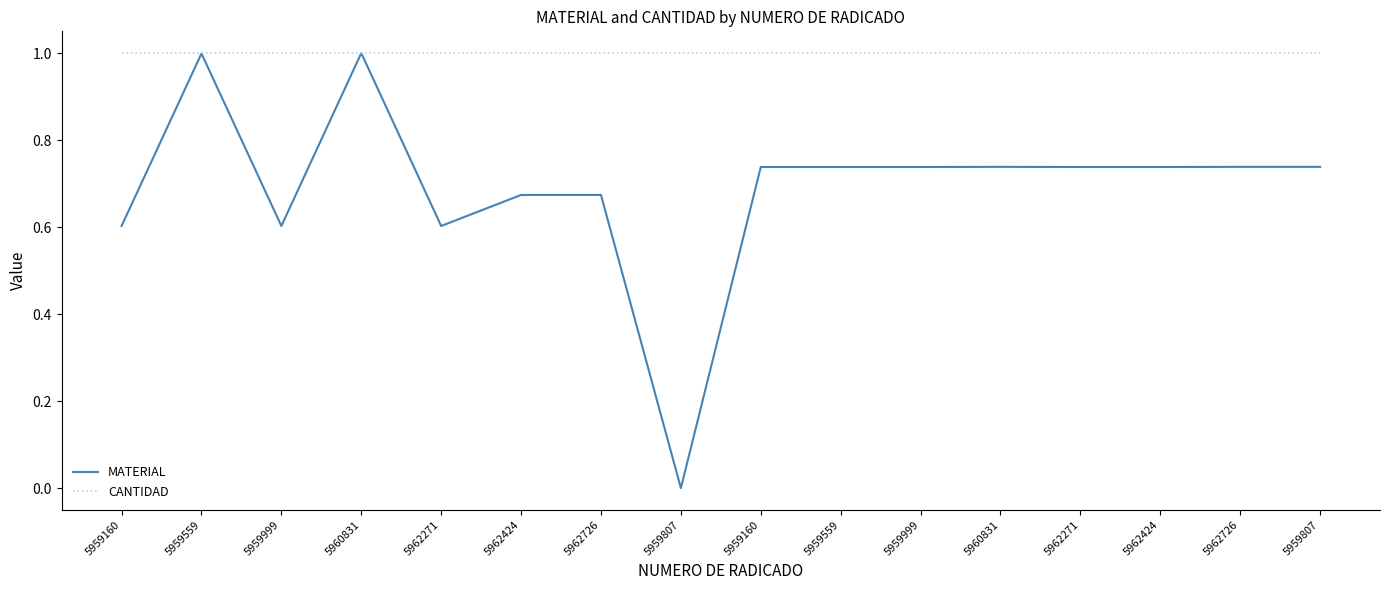

What is the label of the 16th point from the right?

5959160